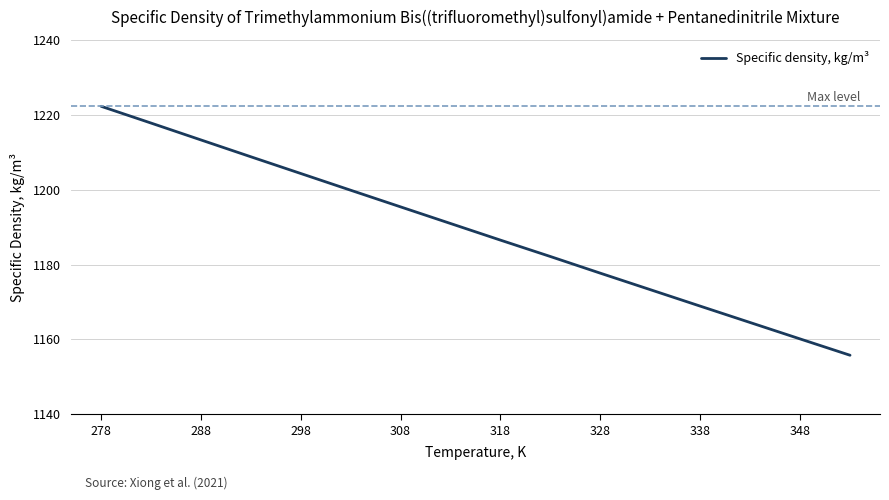

True or false: the data has more than 0 interior local peaks.

False